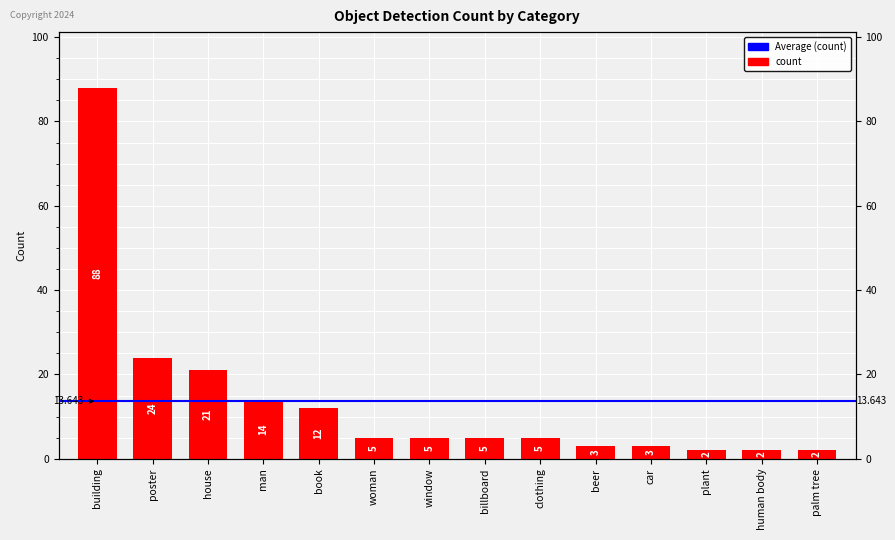

True or false: the data shows 3 at clothing.

False